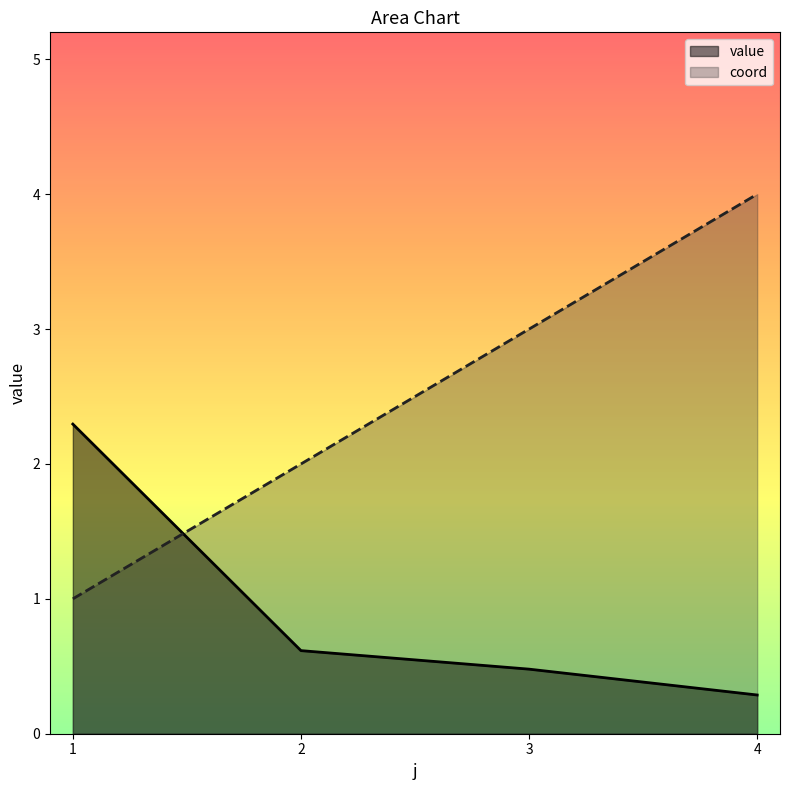

What is the sum of all coord values?

10.0